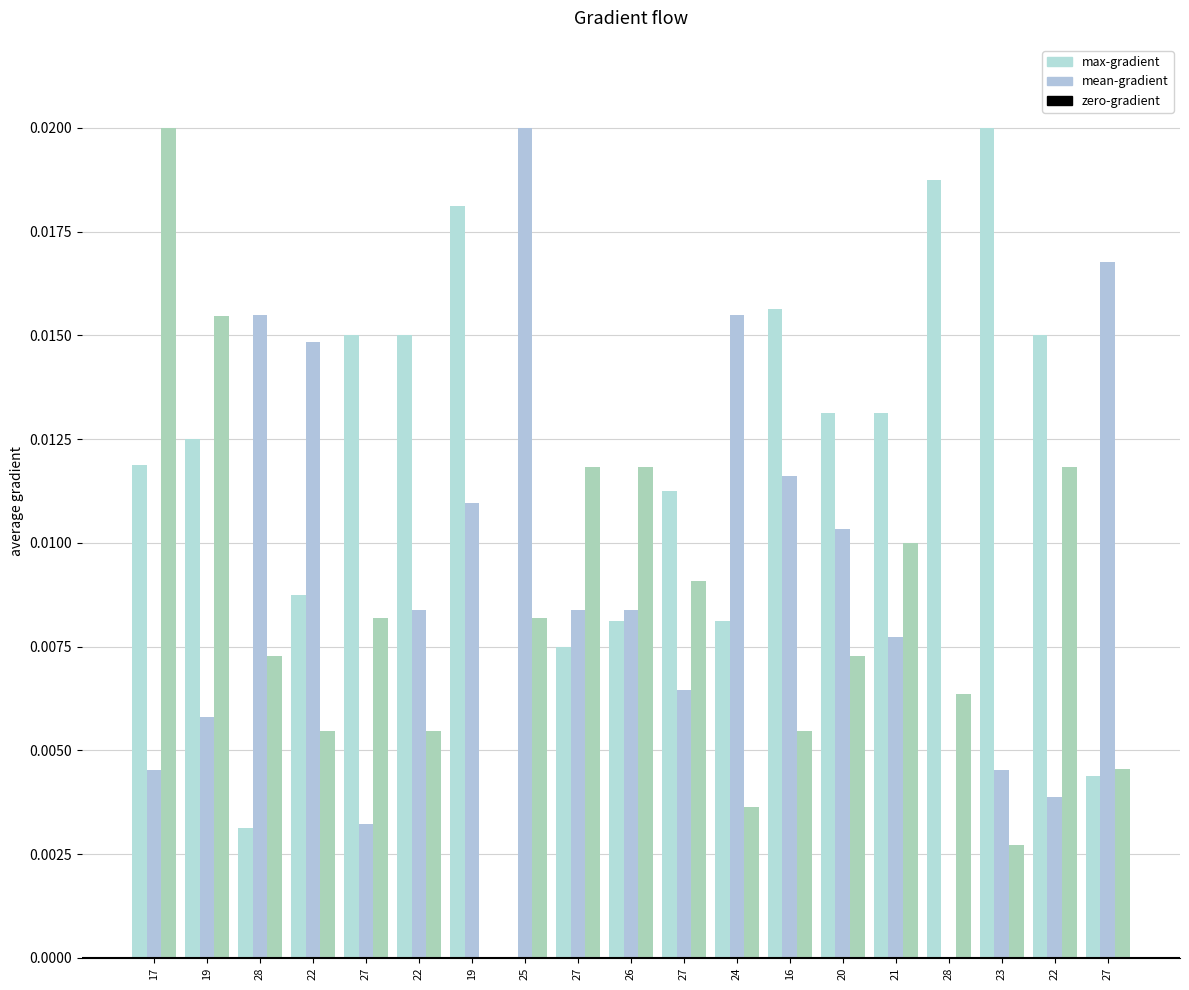

What are all the series names shown in the legend?

max-gradient, mean-gradient, zero-gradient